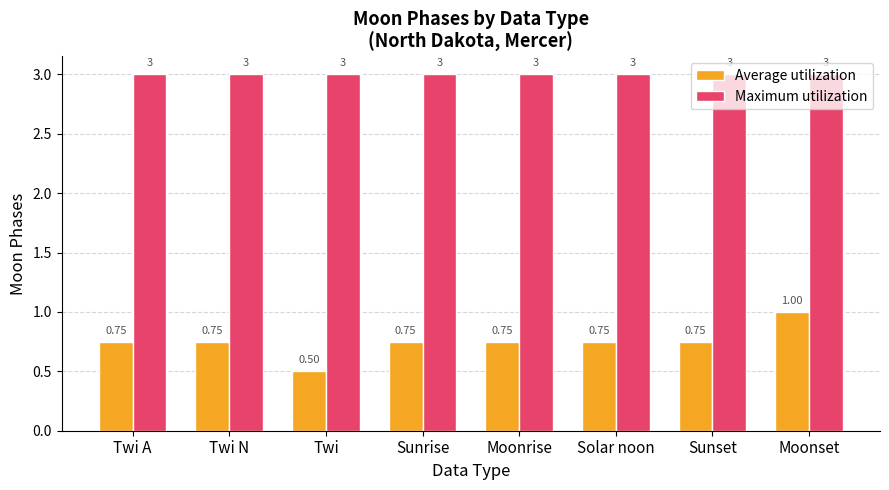

What are all the series names shown in the legend?

Average utilization, Maximum utilization